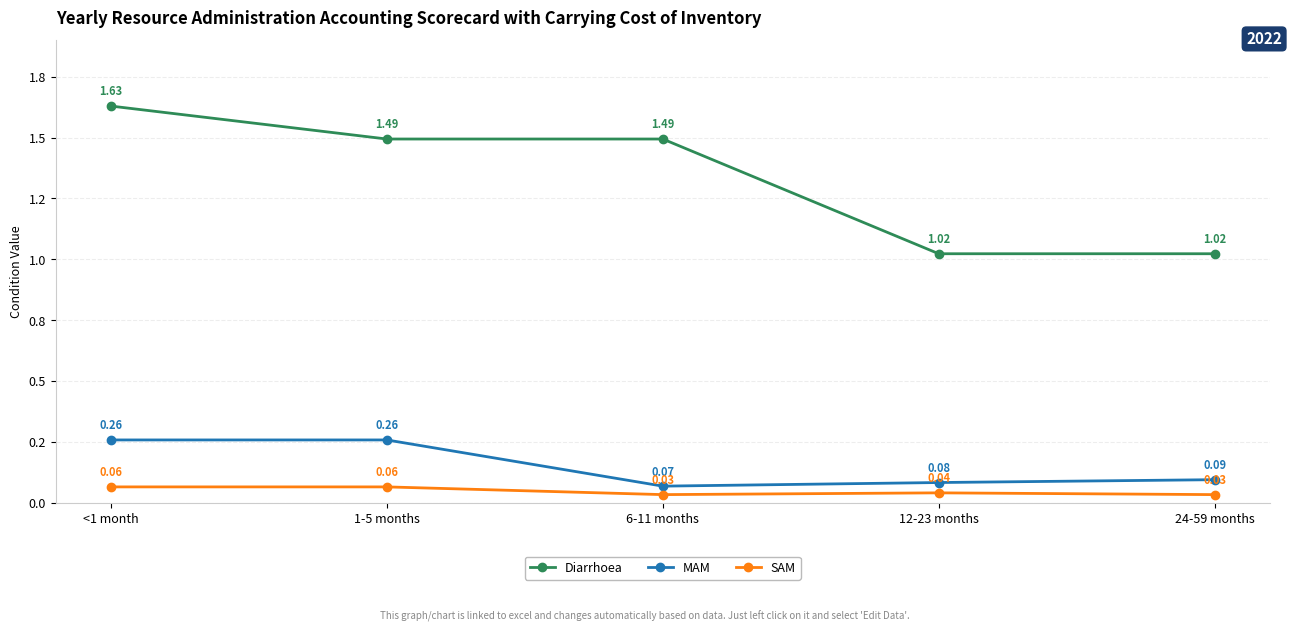

True or false: Diarrhoea and SAM intersect in this chart.

False